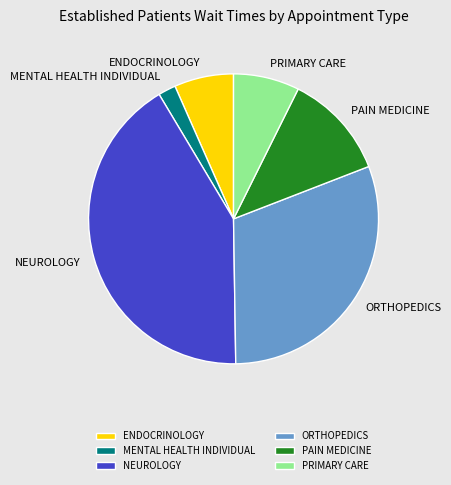

Rank the categories by value from highest to lowest.

NEUROLOGY, ORTHOPEDICS, PAIN MEDICINE, PRIMARY CARE, ENDOCRINOLOGY, MENTAL HEALTH INDIVIDUAL